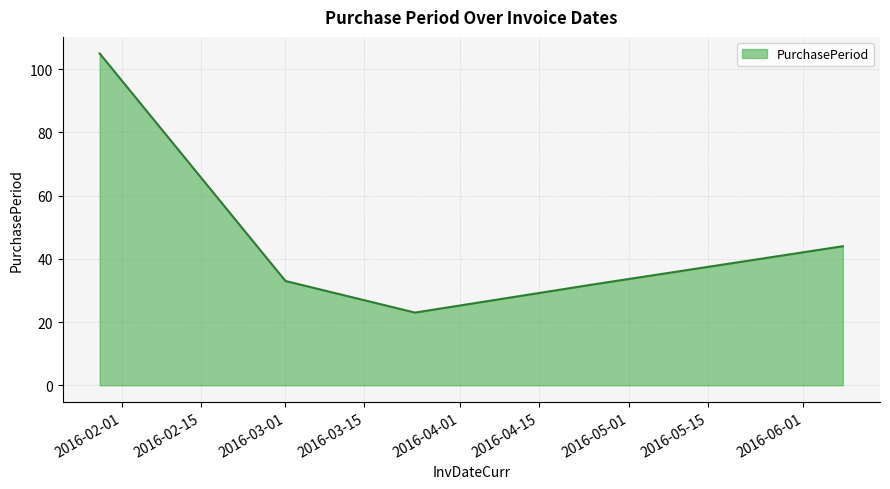

What is the sum of all values?

237